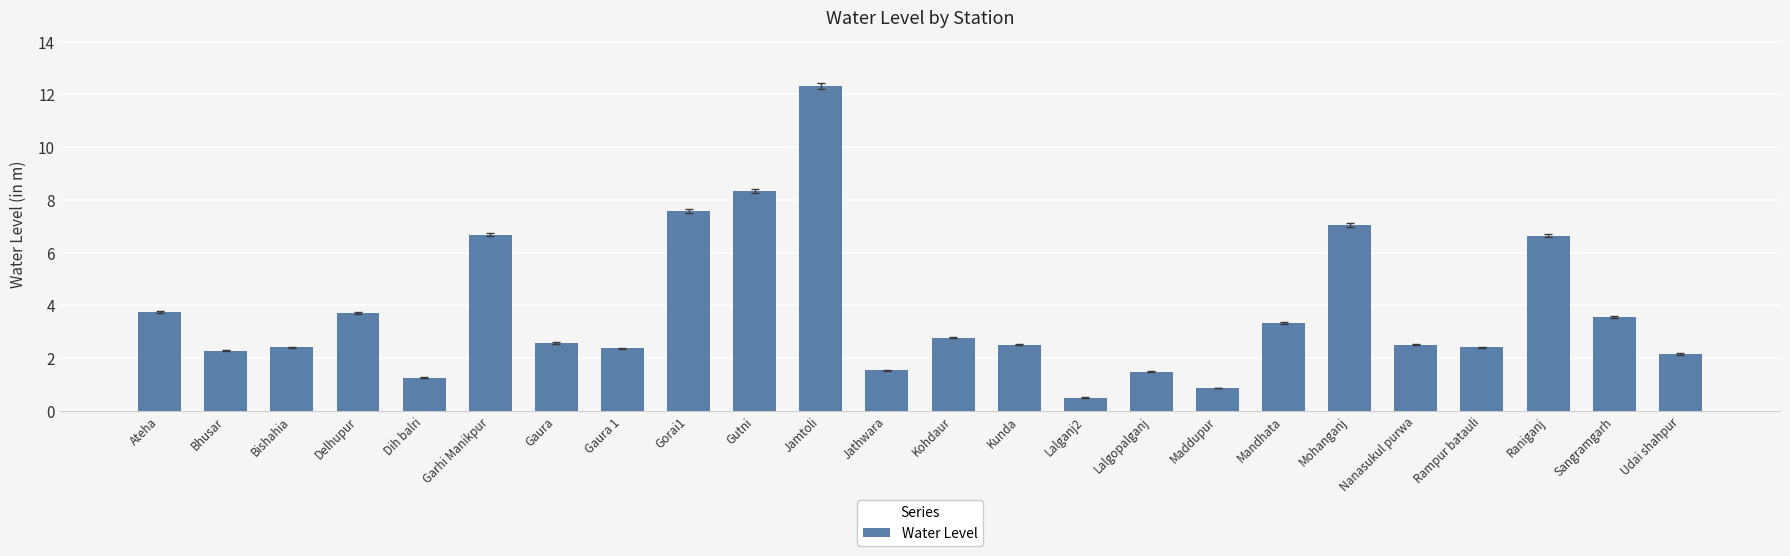

How many data points are less than 2?

5